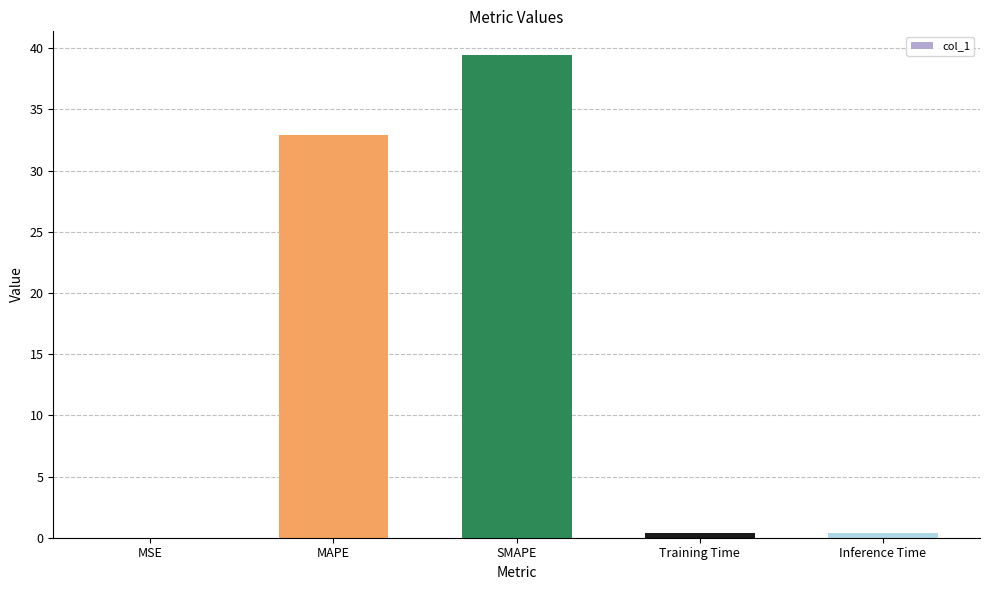

What is the change in value from SMAPE to Training Time?

-39.1